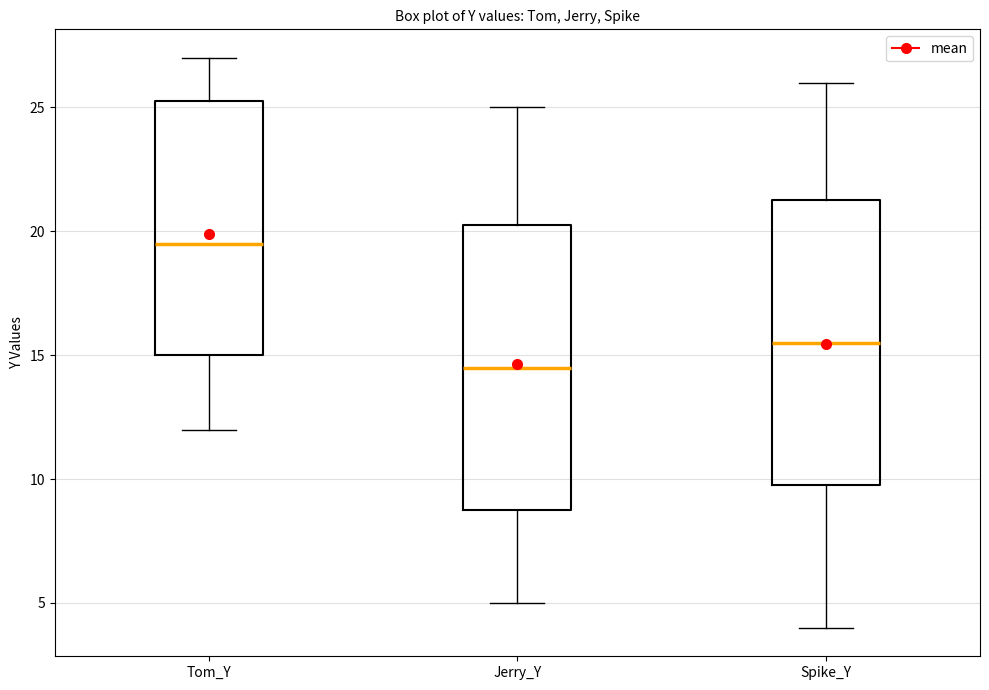

Reading left to right, read every box against the y-axis: the position of its median line, the range the box covers, and the ends of its whiskers. The values are not printed on the chart, so give them approximately, as read against the axis.

Tom_Y: median 19.5, box 15.0 to 25.5, whiskers 12.0 to 27.0
Jerry_Y: median 14.5, box 9.0 to 20.5, whiskers 5.0 to 25.0
Spike_Y: median 15.5, box 10.0 to 21.5, whiskers 4.0 to 26.0